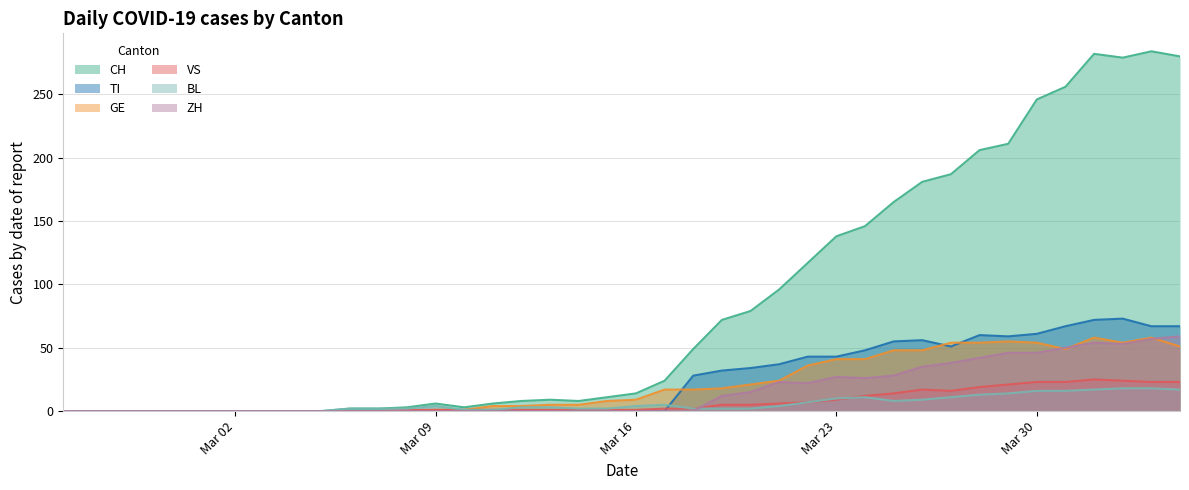

Which series has the widest spread of values?

CH